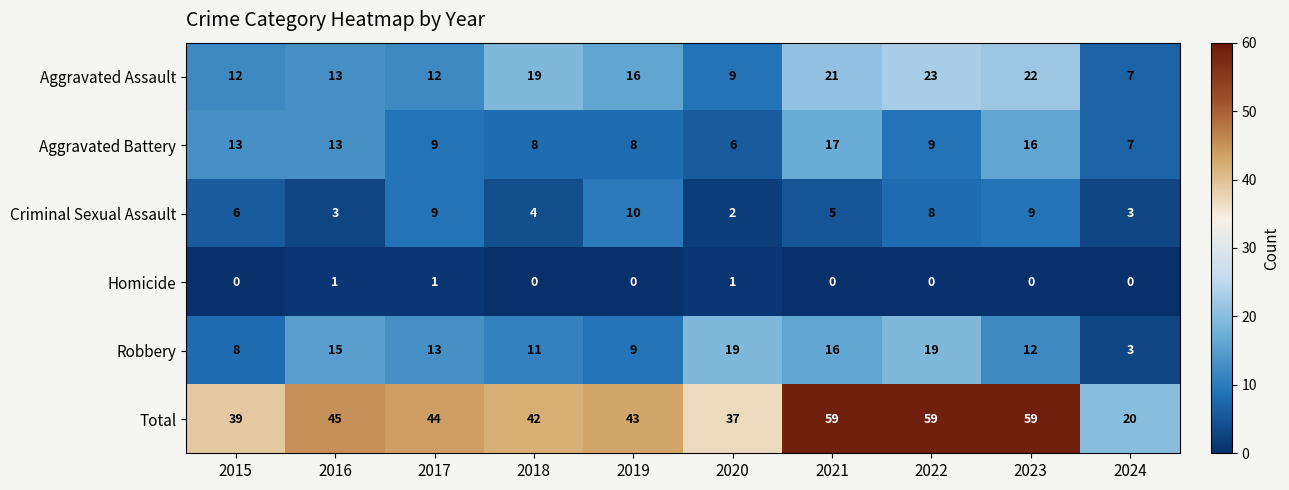

At which label does Aggravated Battery reach its peak?

2021